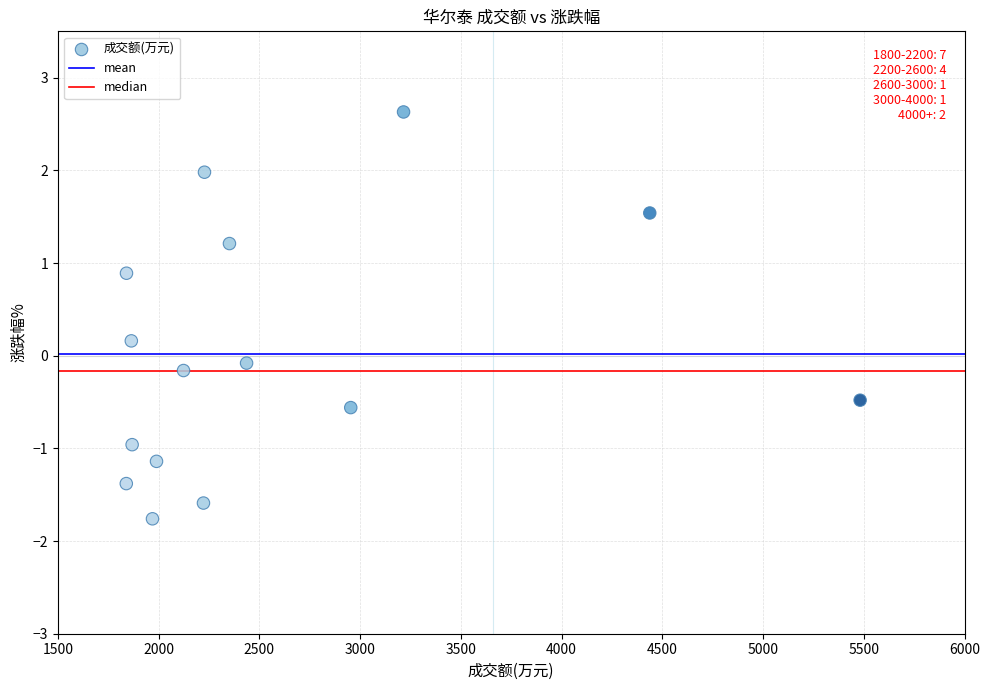

What is the range of X values (max minus min)?

3642.0